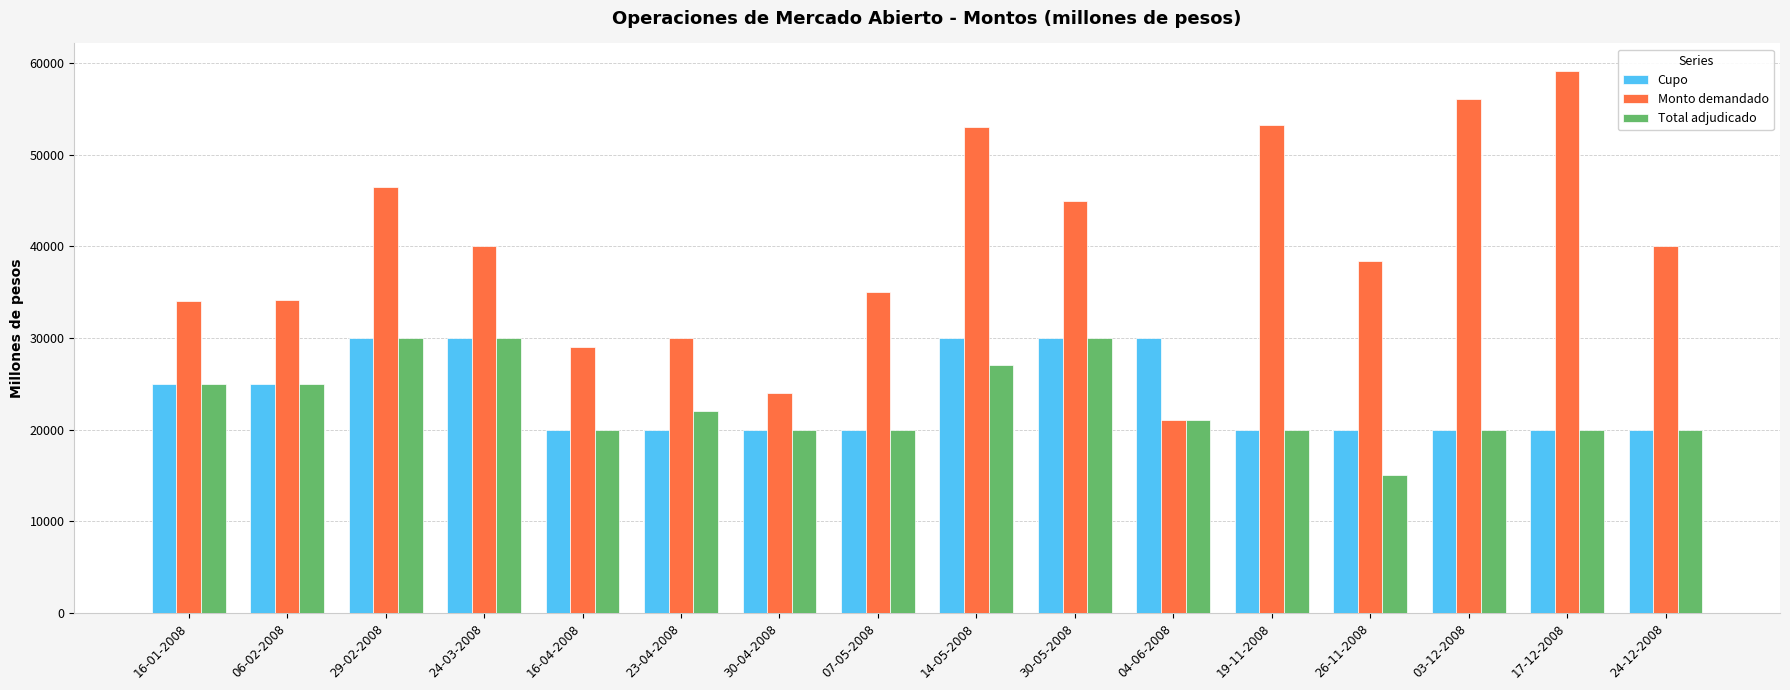

What are all the series names shown in the legend?

Cupo, Monto demandado, Total adjudicado